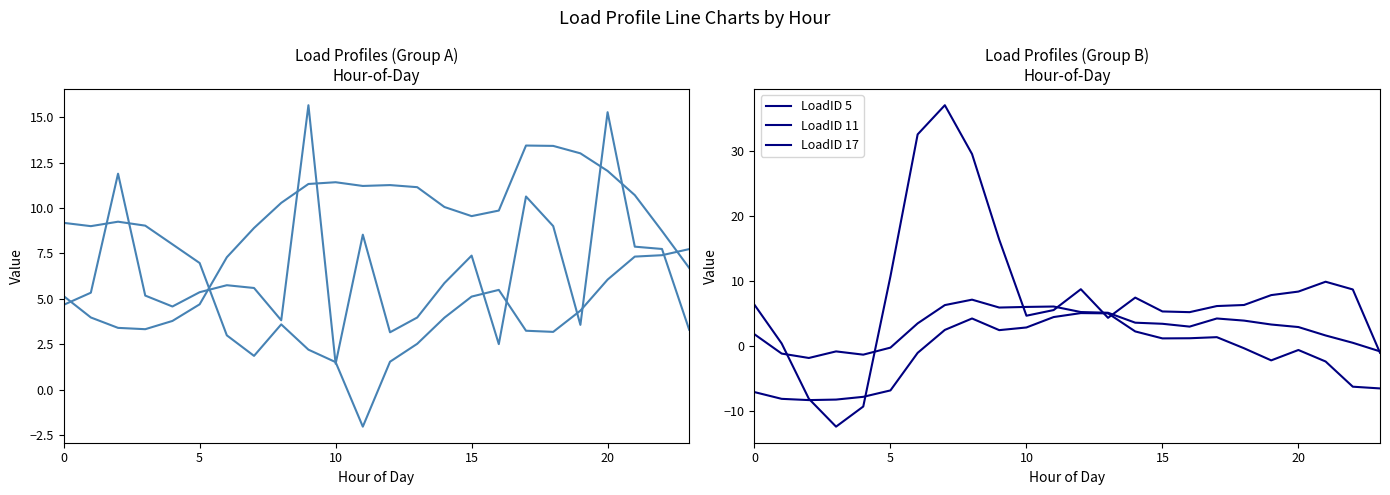

At which label does LoadID 5 reach its minimum?

15